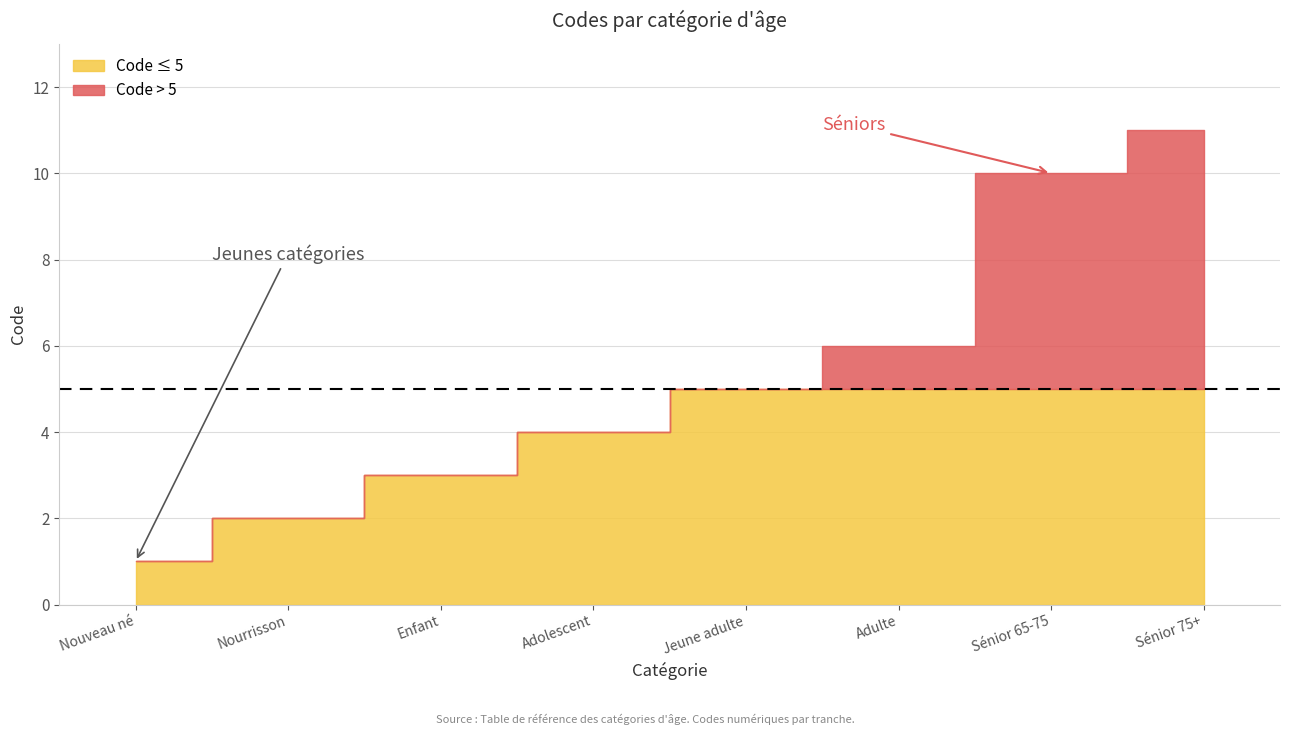

What is the label of the 8th point from the left?

Sénior 75+